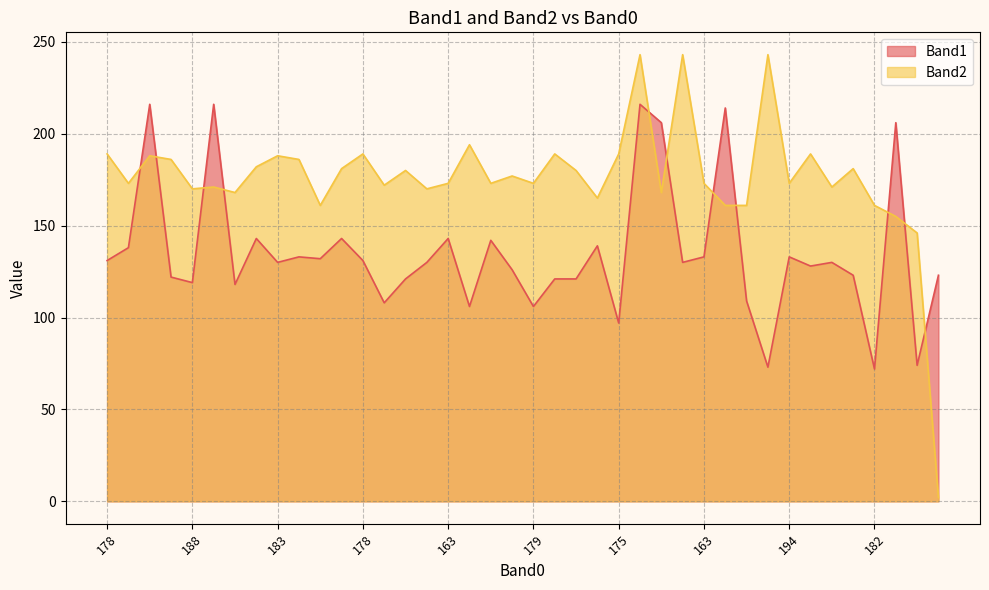

In Band1, how many points are lower than both neighbors (excluding endpoints)?

13